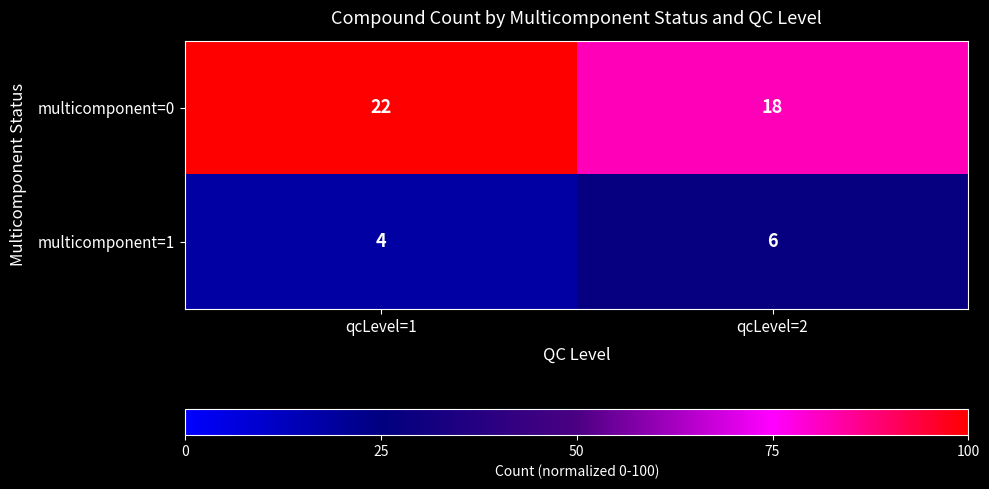

At which category is the sum across all series the highest?

qcLevel=1